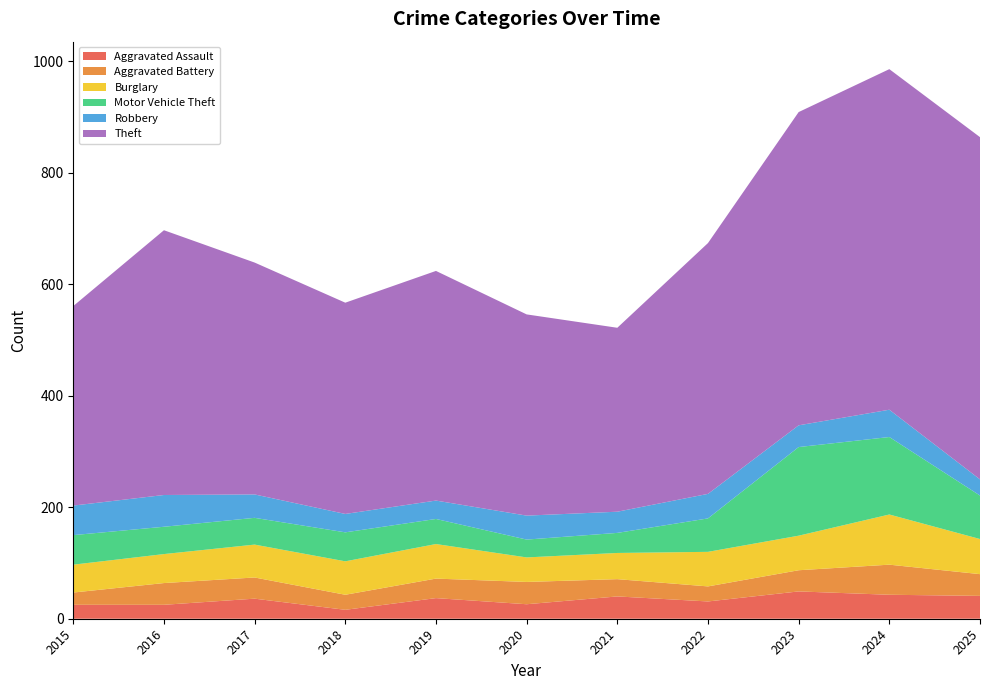

Reading left to right, list all the values displayed in this chart.

Aggravated Assault: 2015=25	2016=25	2017=36	2018=16	2019=37	2020=26	2021=40	2022=31	2023=49	2024=43	2025=41
Aggravated Battery: 2015=22	2016=39	2017=38	2018=27	2019=35	2020=40	2021=31	2022=27	2023=38	2024=54	2025=39
Burglary: 2015=50	2016=52	2017=59	2018=60	2019=62	2020=44	2021=47	2022=62	2023=62	2024=90	2025=63
Motor Vehicle Theft: 2015=53	2016=49	2017=48	2018=52	2019=45	2020=32	2021=36	2022=60	2023=159	2024=139	2025=78
Robbery: 2015=53	2016=57	2017=42	2018=33	2019=33	2020=43	2021=38	2022=44	2023=39	2024=49	2025=29
Theft: 2015=358	2016=475	2017=416	2018=379	2019=412	2020=361	2021=330	2022=450	2023=562	2024=611	2025=614